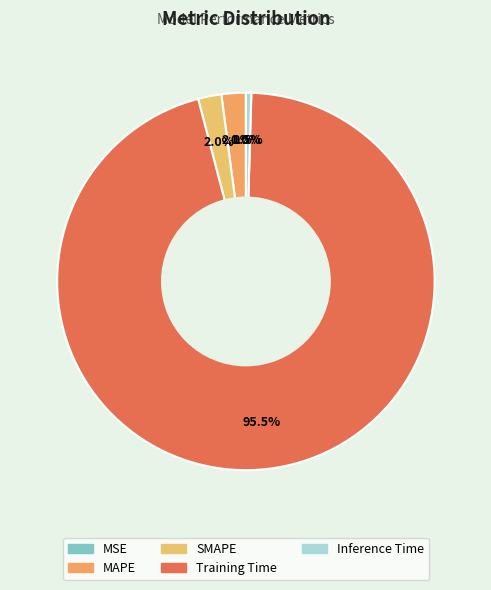

The Inference Time slice represents 13% of the pie. True or false?

False